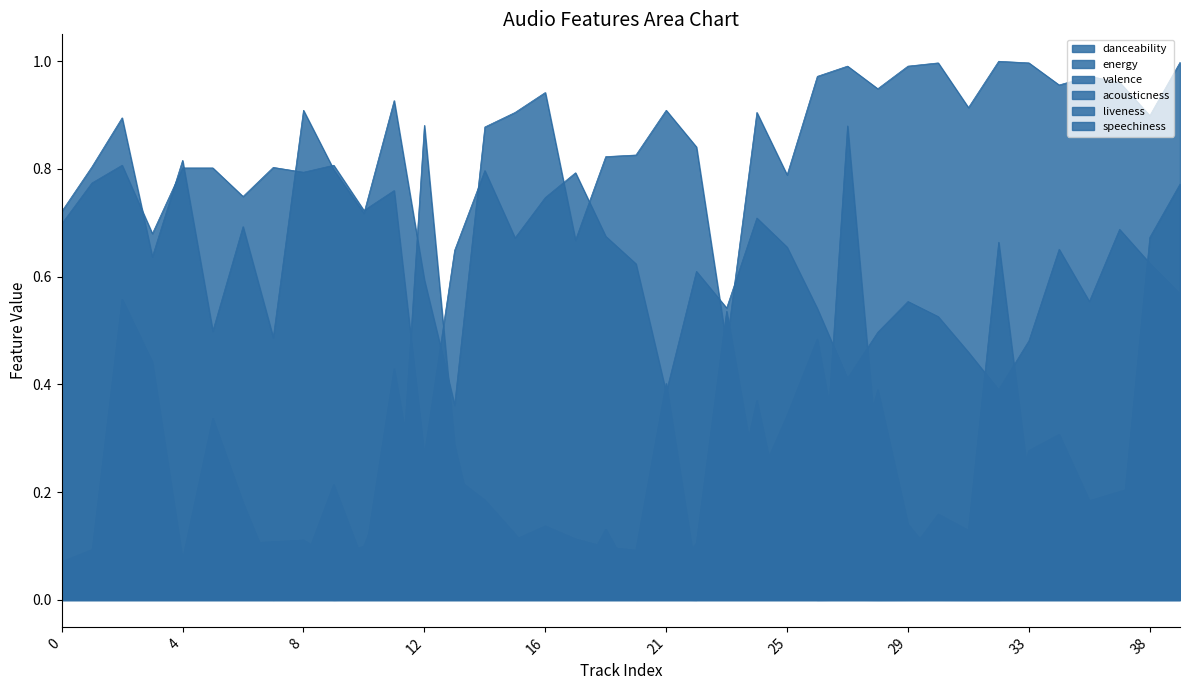

How many interior local valleys does the energy series have?

12